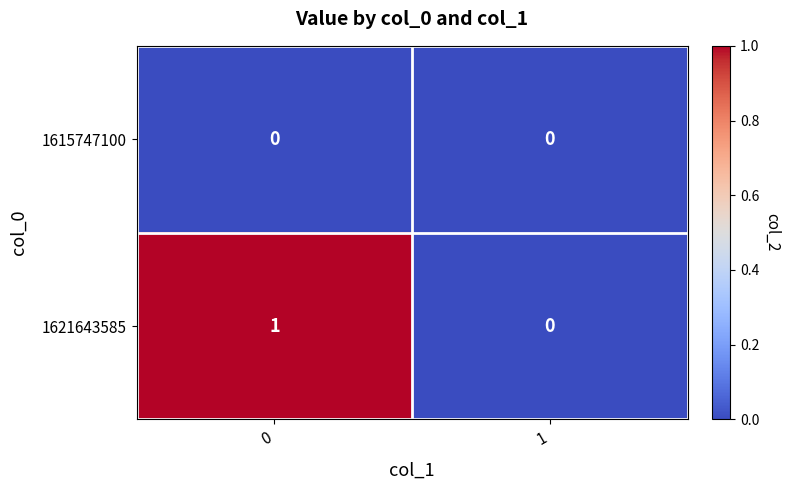

Rank the series at 0 from highest to lowest value.

1621643585, 1615747100